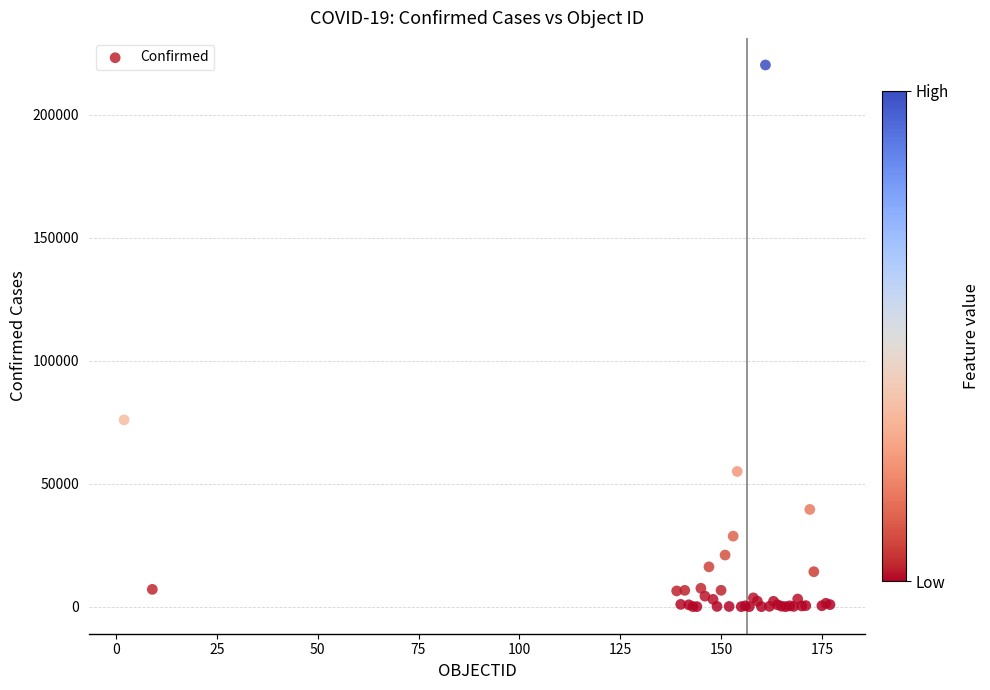

What Y value in the scatter plot is closest to 110153?

75963